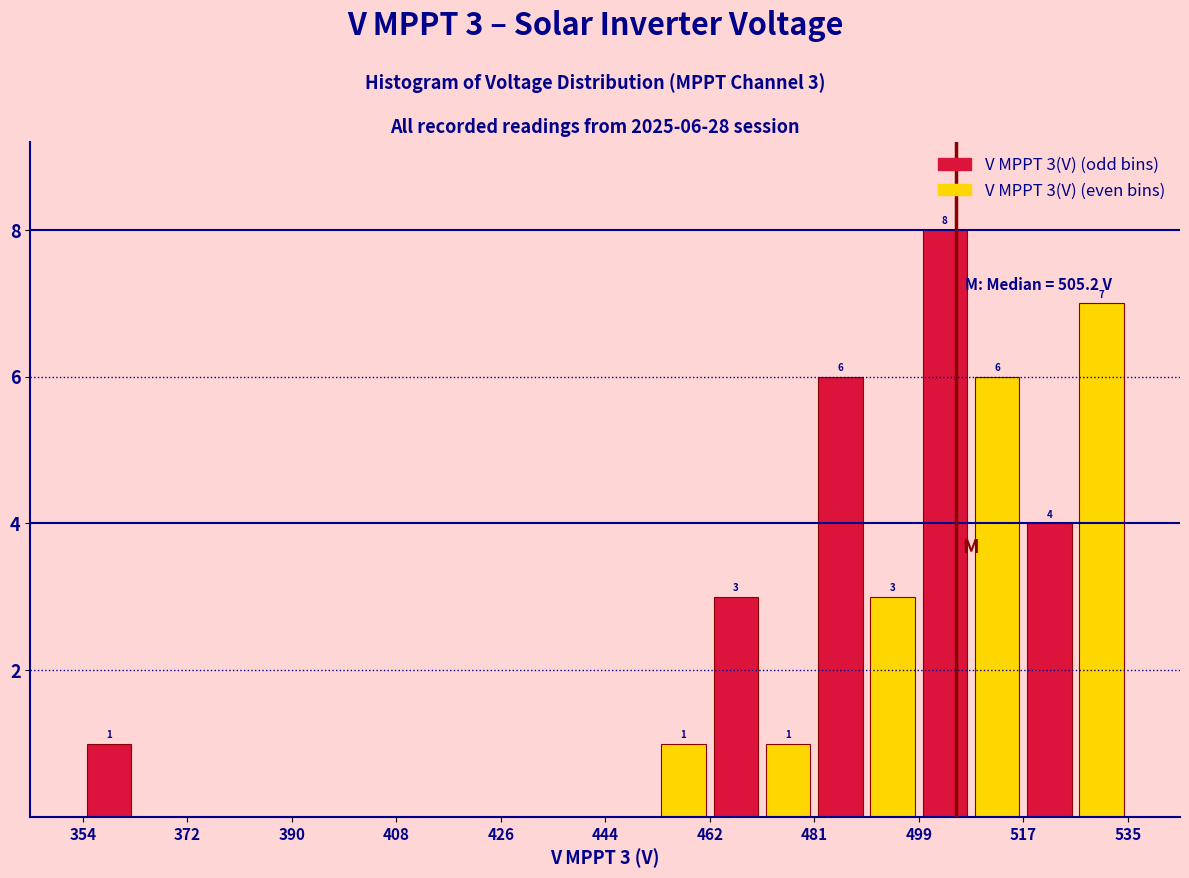

Which range on the x-axis has the tallest bar?

498 to 508